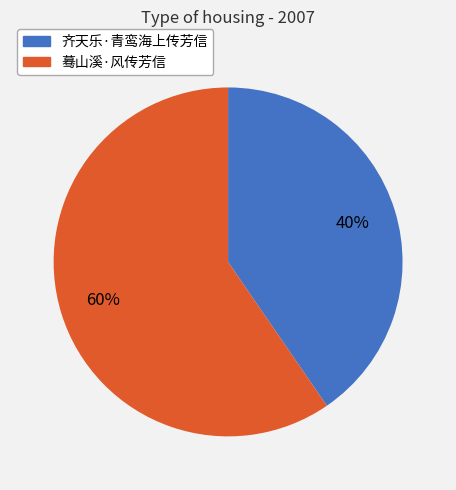

True or false: 齐天乐·青鸾海上传芳信 accounts for 27% of the total.

False